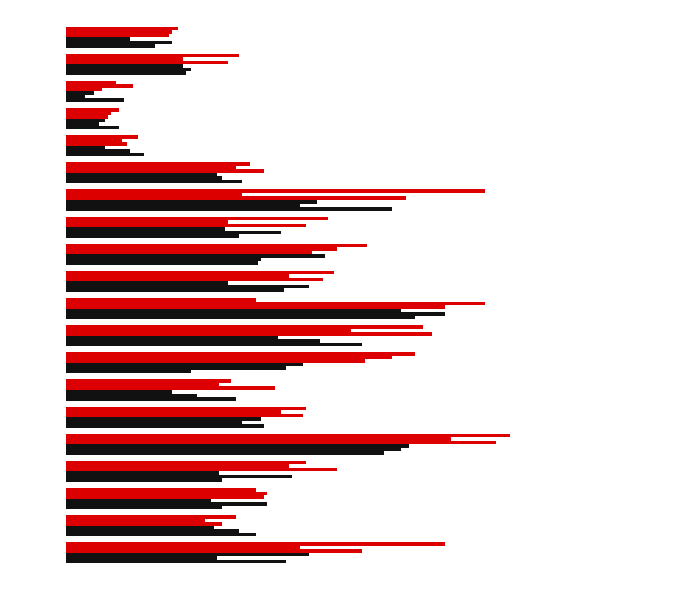

True or false: col_13 has a value of 197 at 9.

False